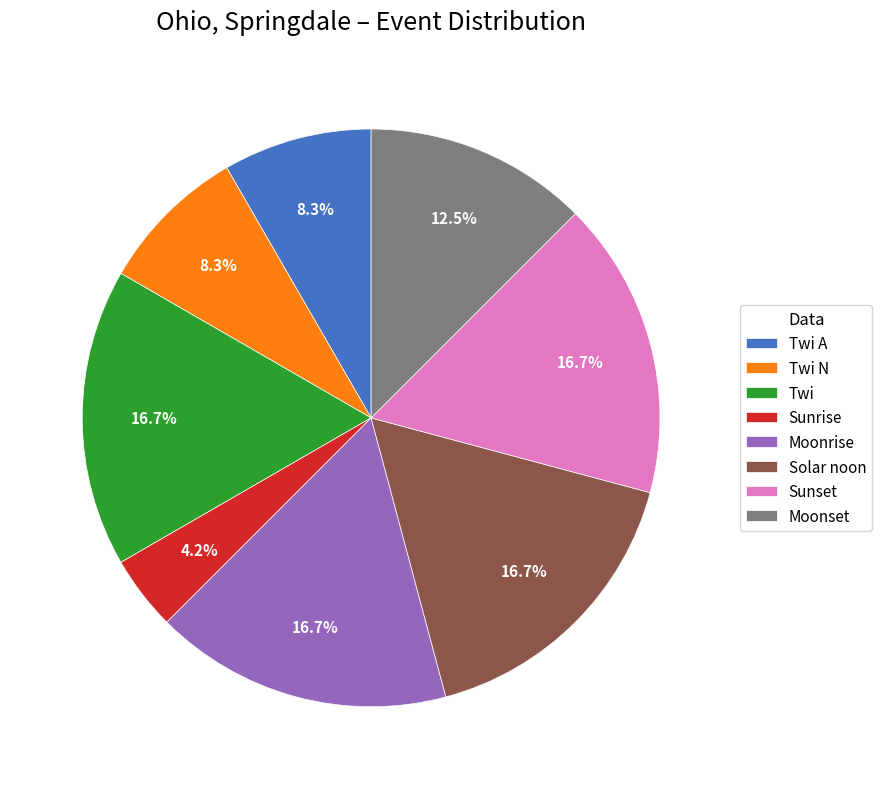

The Twi slice represents 17% of the pie. True or false?

True